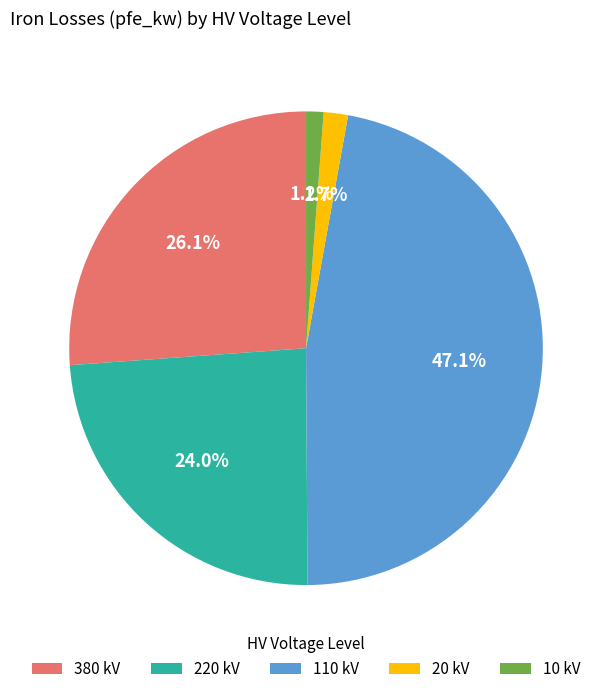

Does 380 kV account for over 50% of the chart?

No